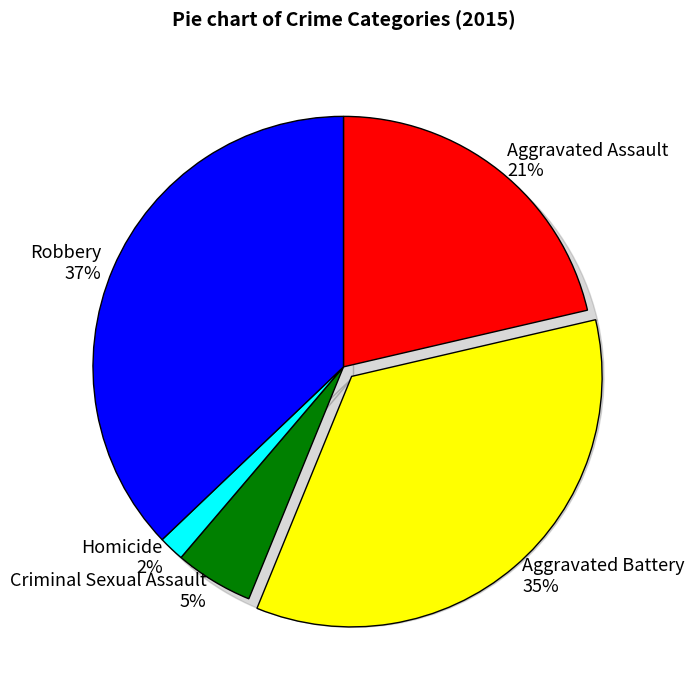

Is the sum of Robbery and Homicide greater than half?

No